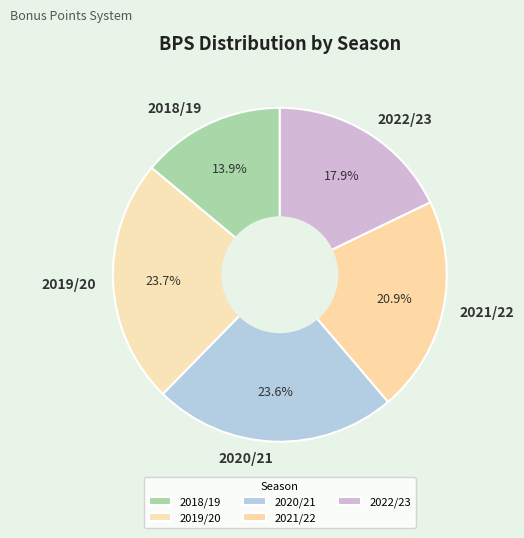

What is the smallest slice in the pie chart?

2018/19